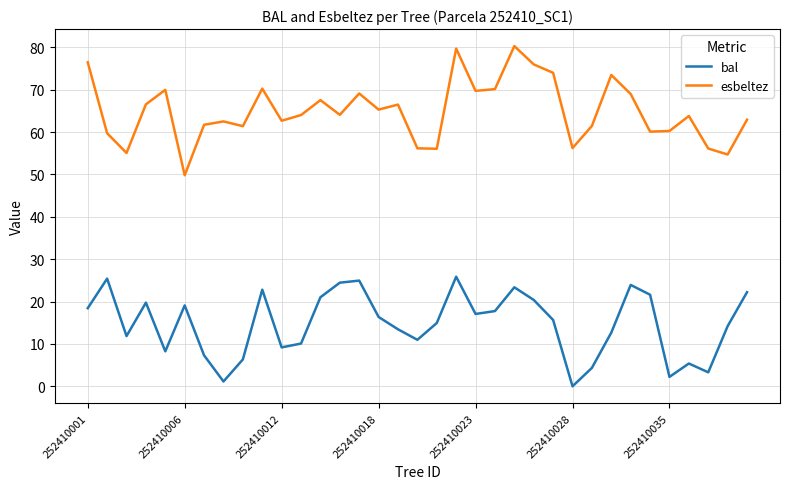

Which series has the largest total across all categories?

esbeltez